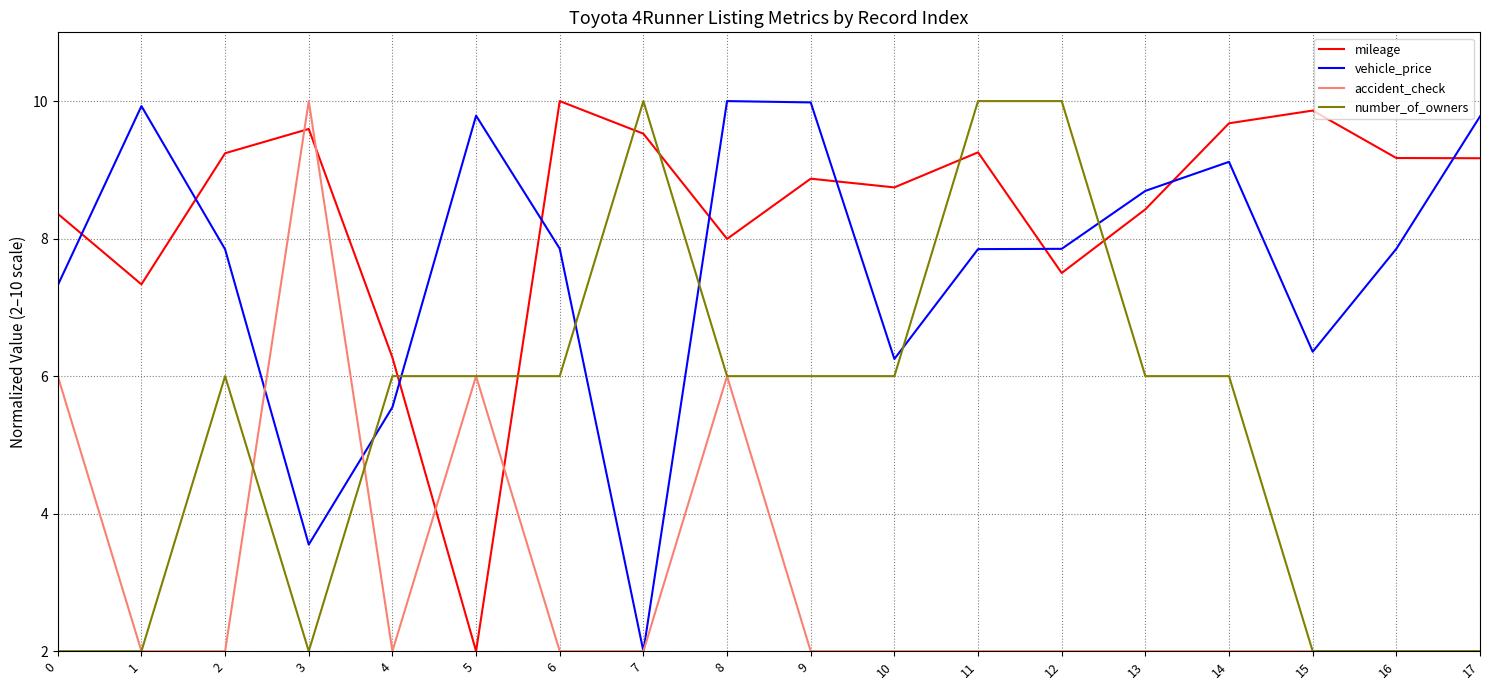

At 11, list the series in order from largest to smallest.

number_of_owners, mileage, vehicle_price, accident_check